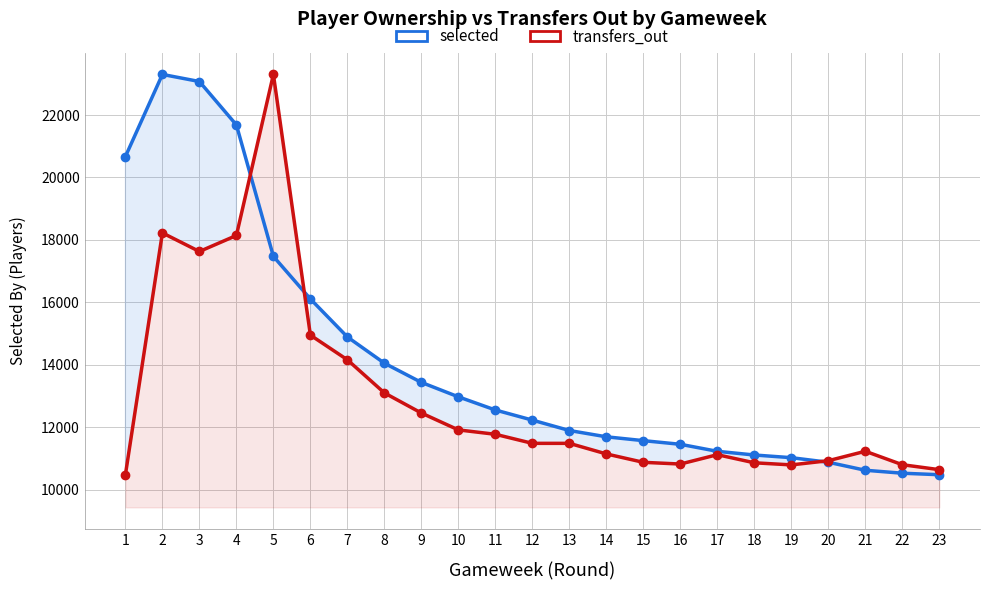

At which category does transfers_out reach its first local valley?

3